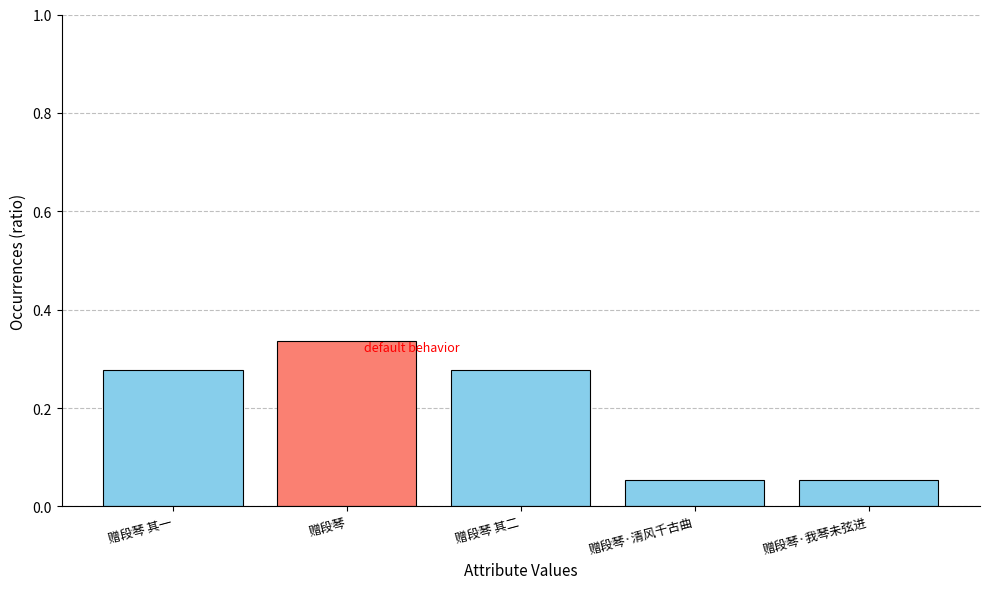

Between 赠段琴 其二 and 赠段琴·我琴未弦进, which is larger?

赠段琴 其二